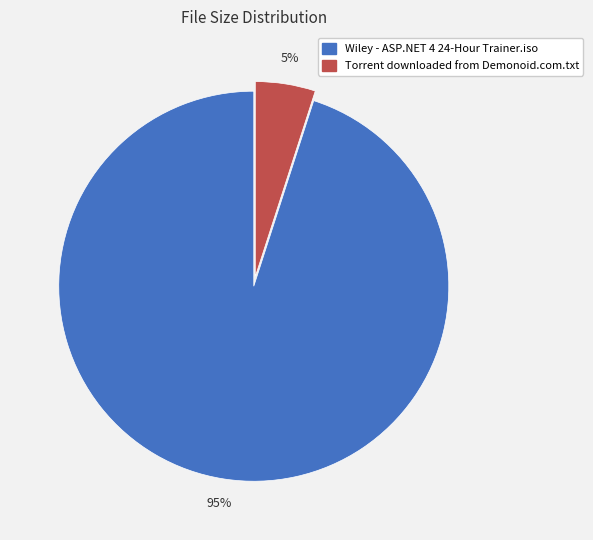

Do Wiley - ASP.NET 4 24-Hour Trainer.iso and Torrent downloaded from Demonoid.com.txt together represent more than half of the pie?

Yes